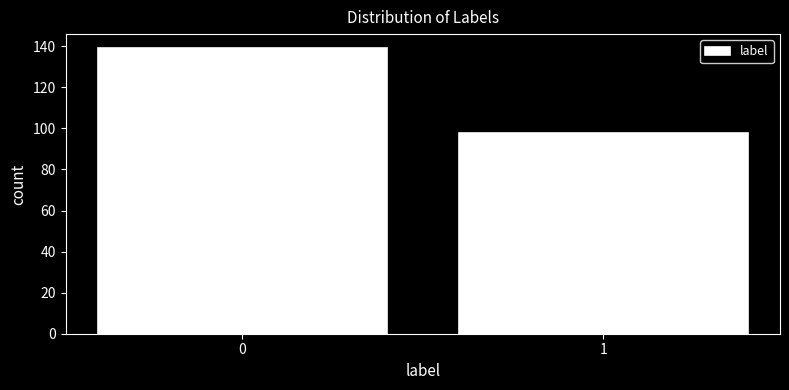

Reading left to right, what are all the values shown in this chart?

0=139	1=98